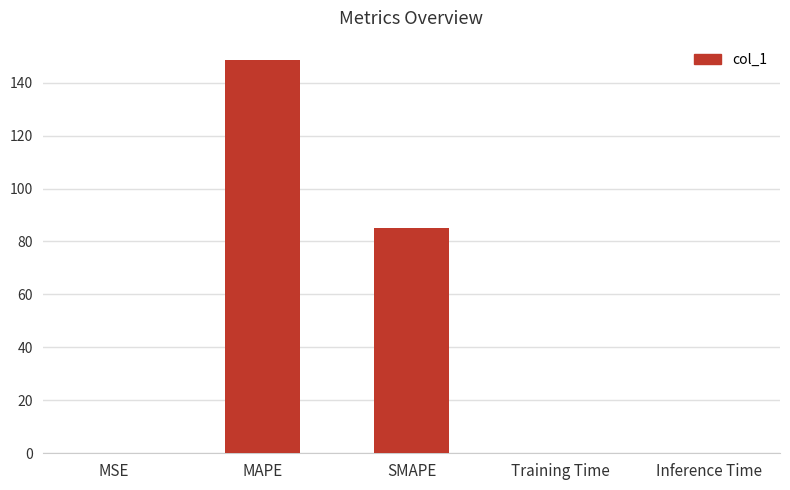

Is it true that the value at MAPE is 266.3?

False